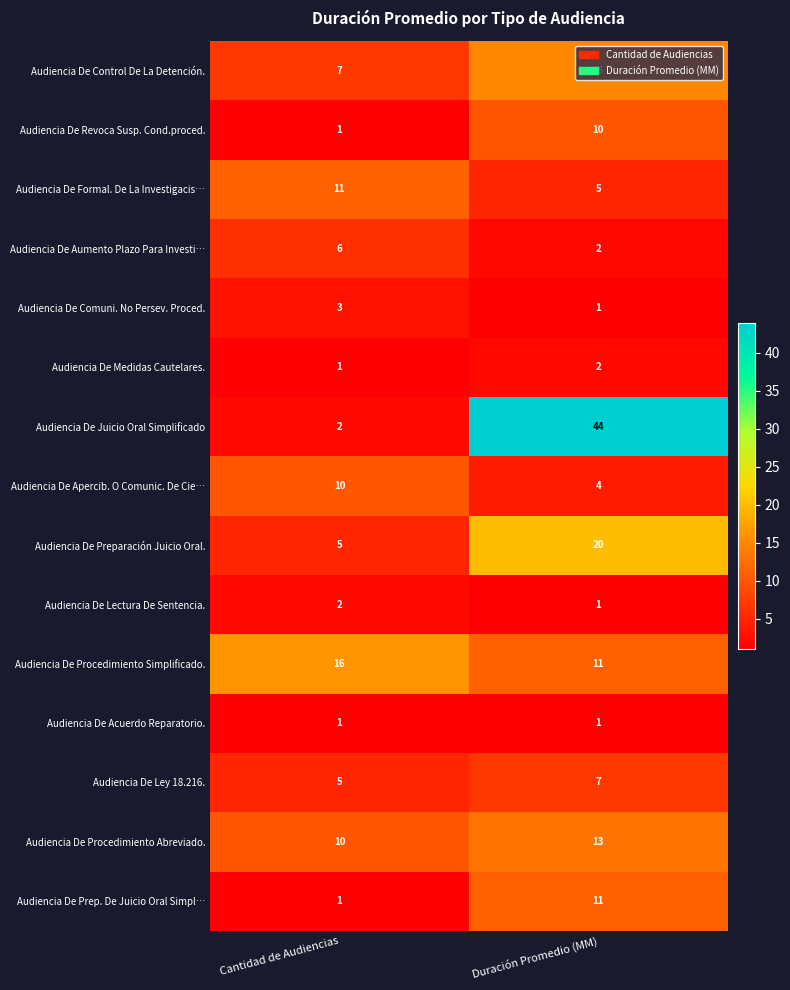

At which category is the sum across all series the highest?

Duración Promedio (MM)